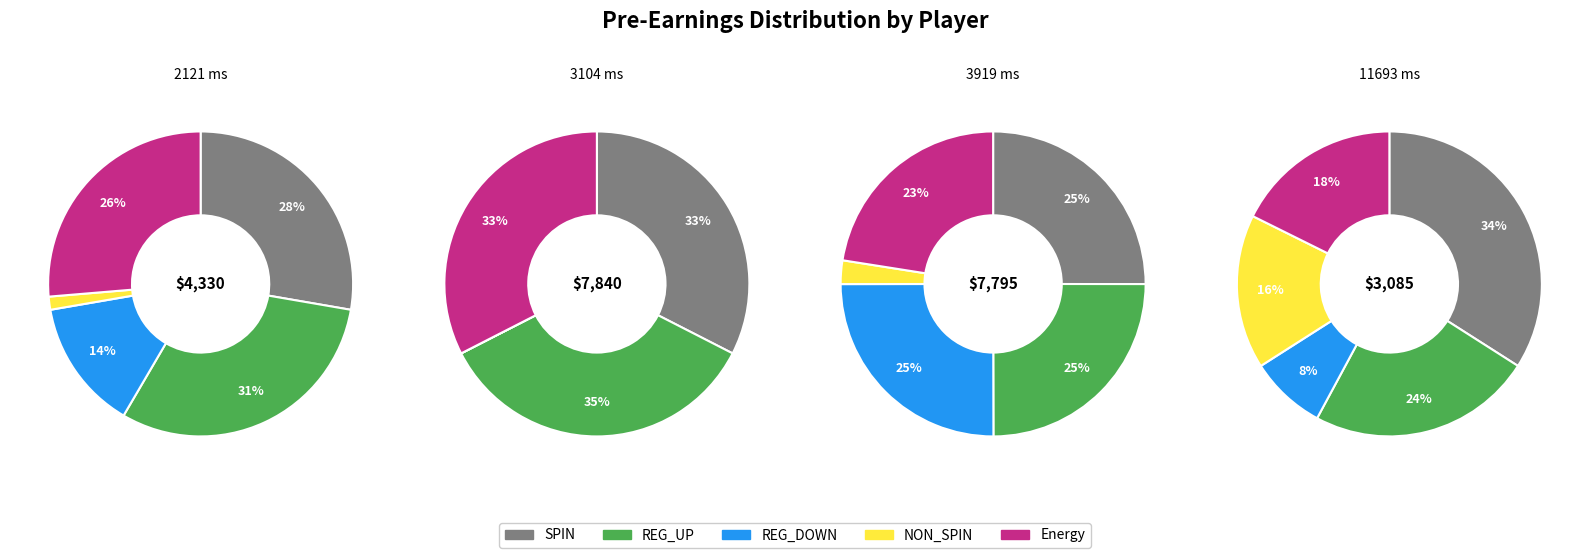

How many slices are in this pie chart?

4